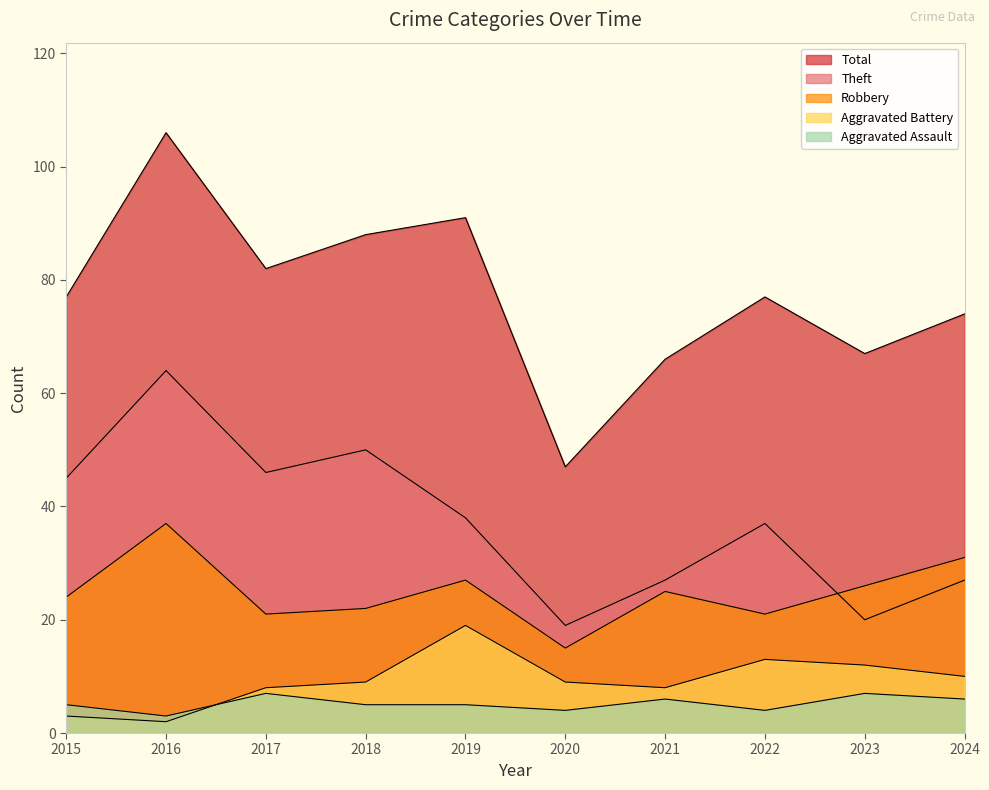

The value of Theft at 2017 is 46. True or false?

True